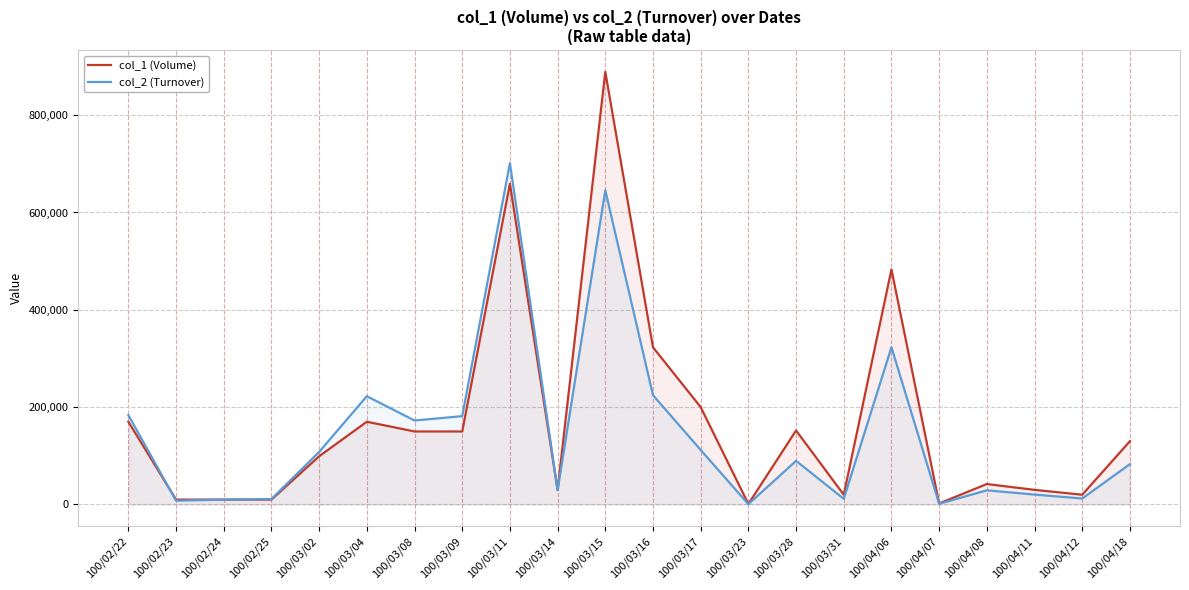

Where is the first local maximum for col_1 (Volume)?

100/03/04